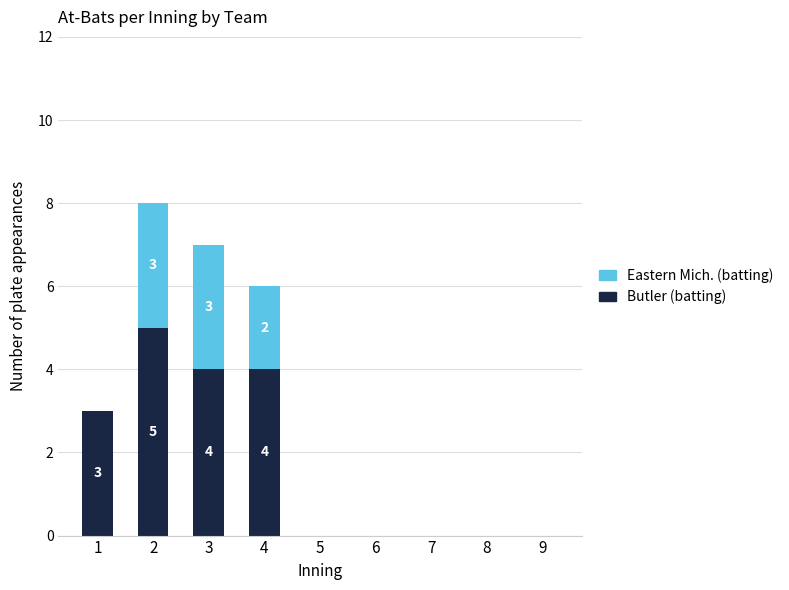

What is the sum of all Eastern Mich. (batting) values?

16